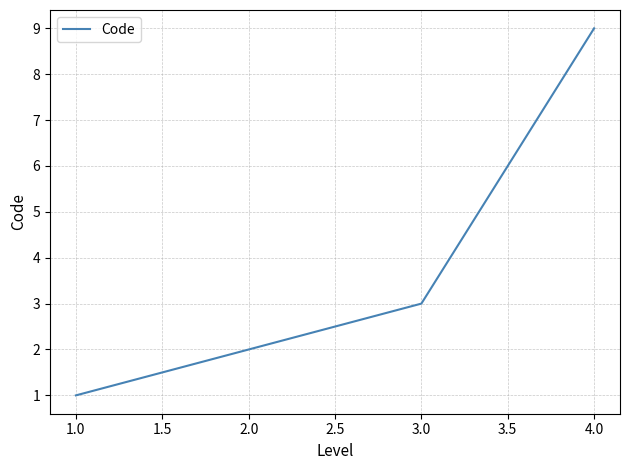

True or false: the data has more than 1 interior local peaks.

False